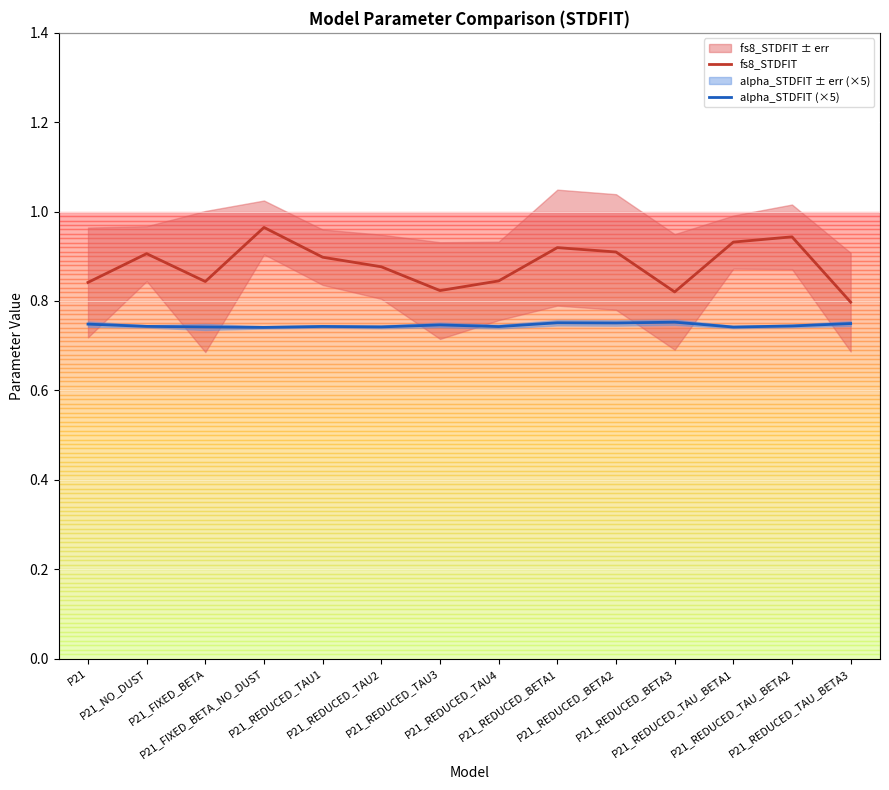

True or false: alpha_STDFIT (×5) and fs8_STDFIT cross at least once.

False